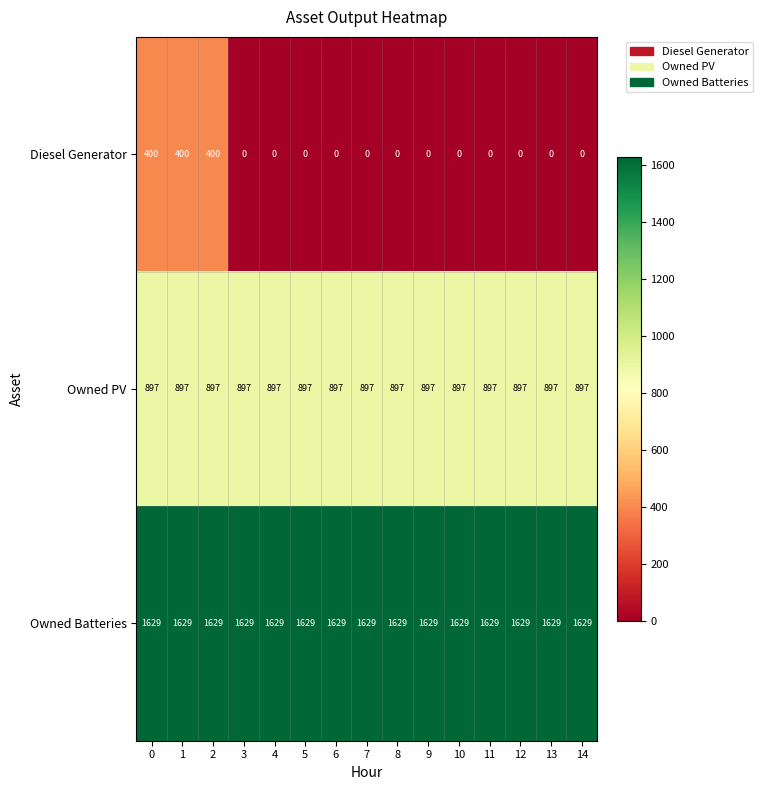

Rank the series by their maximum value, from highest to lowest.

Owned Batteries, Owned PV, Diesel Generator